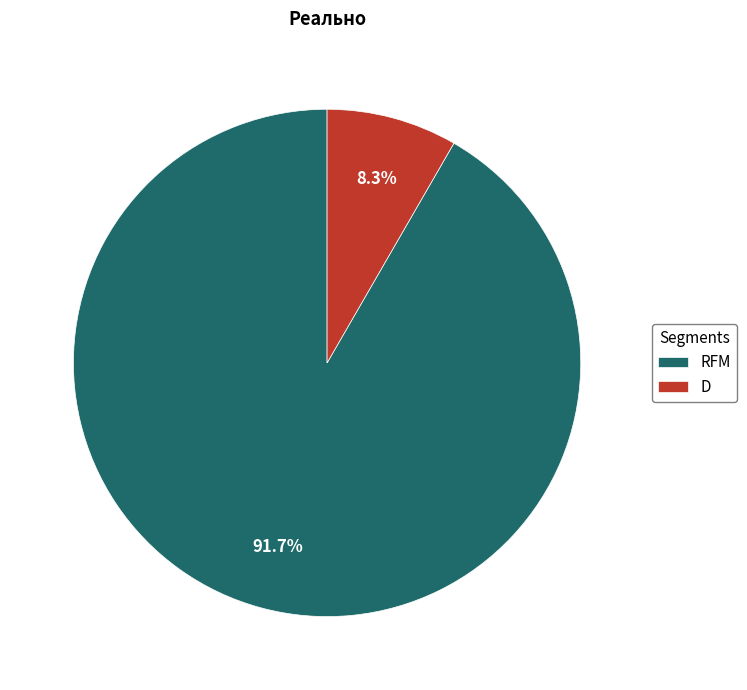

Does RFM represent more than half of the total?

Yes